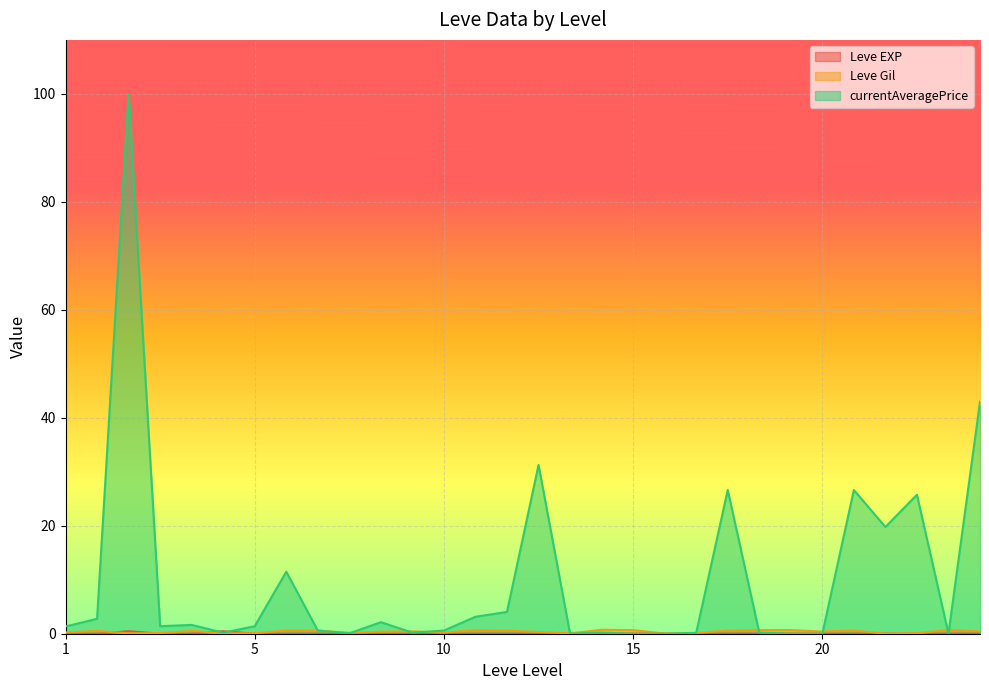

What is the difference between the maximum and minimum values in the Leve EXP series?

0.5